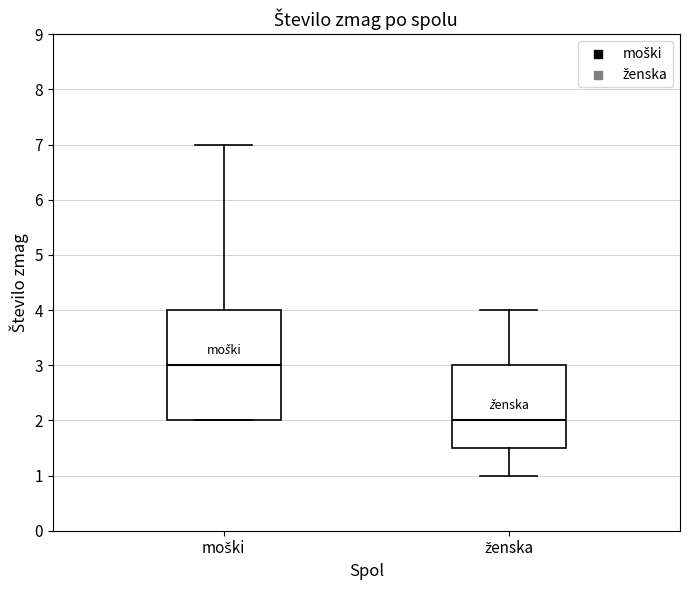

Which box has the highest median line?

moški